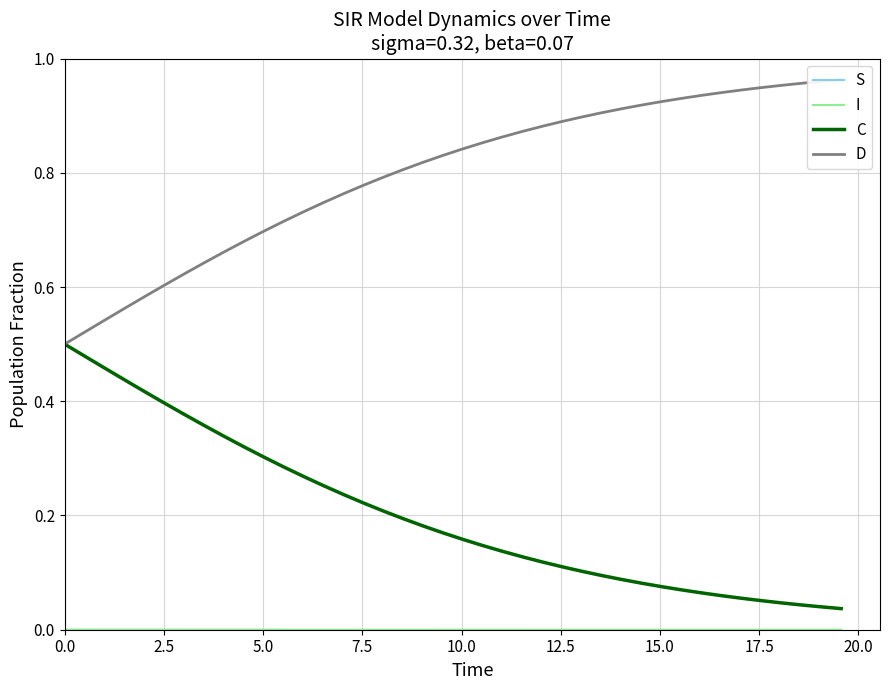

What is the average value of the C series?

0.2